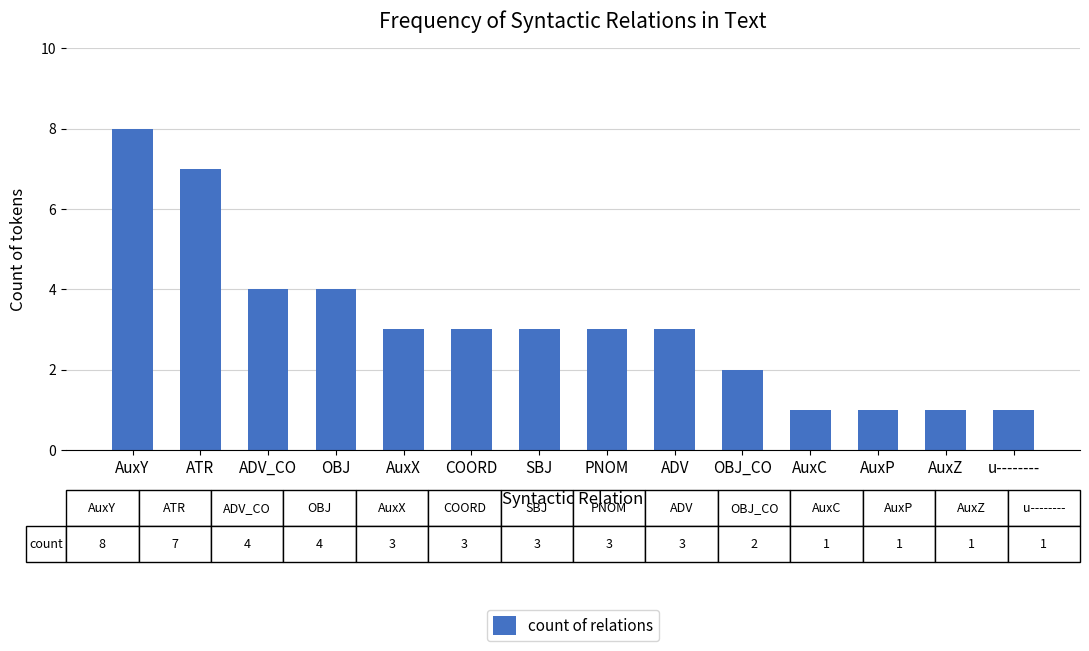

The chart shows a value of 2 at ADV_CO. True or false?

False